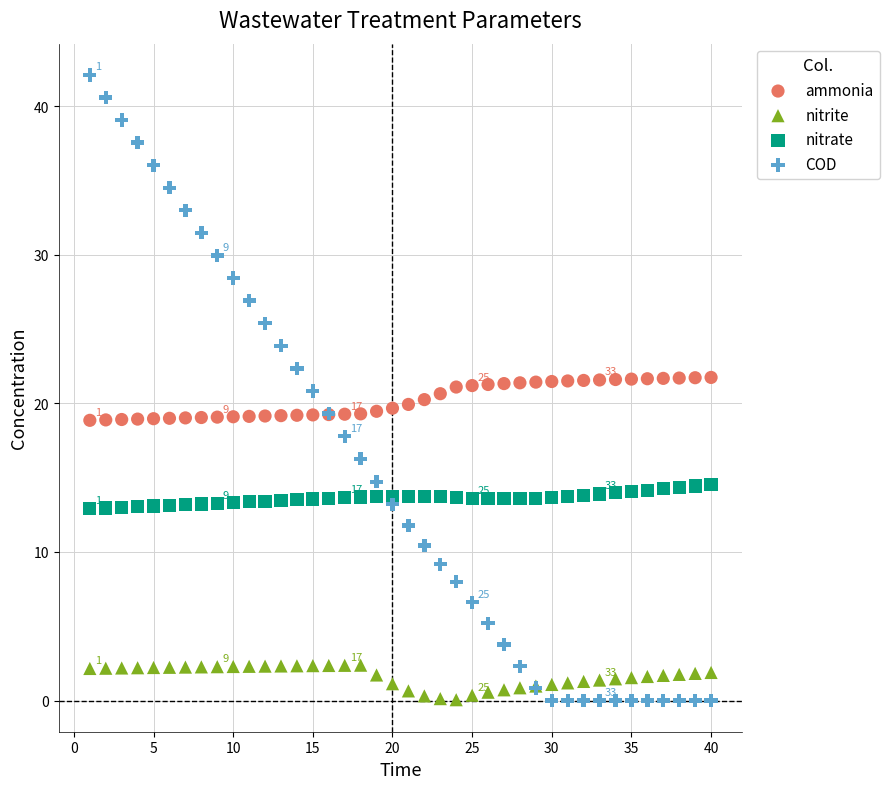

Which series has the widest spread of Y values?

COD